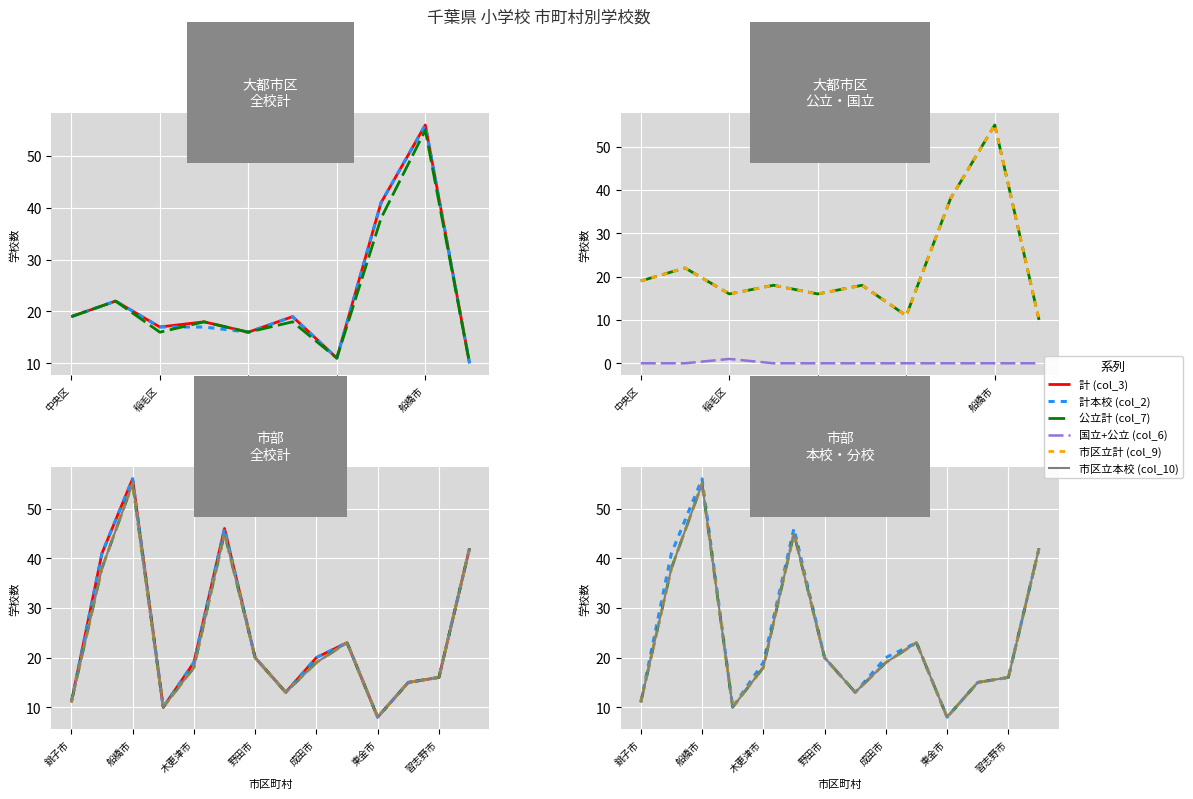

At how many categories does at least one series exceed 51?

1